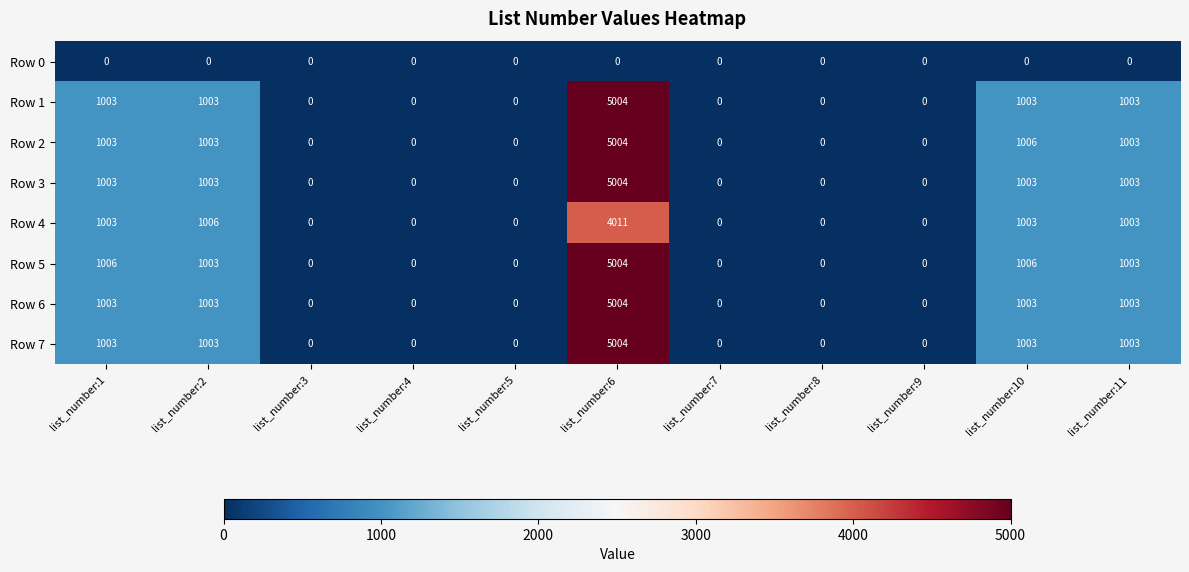

What is the sum of all Row 4 values?

8026